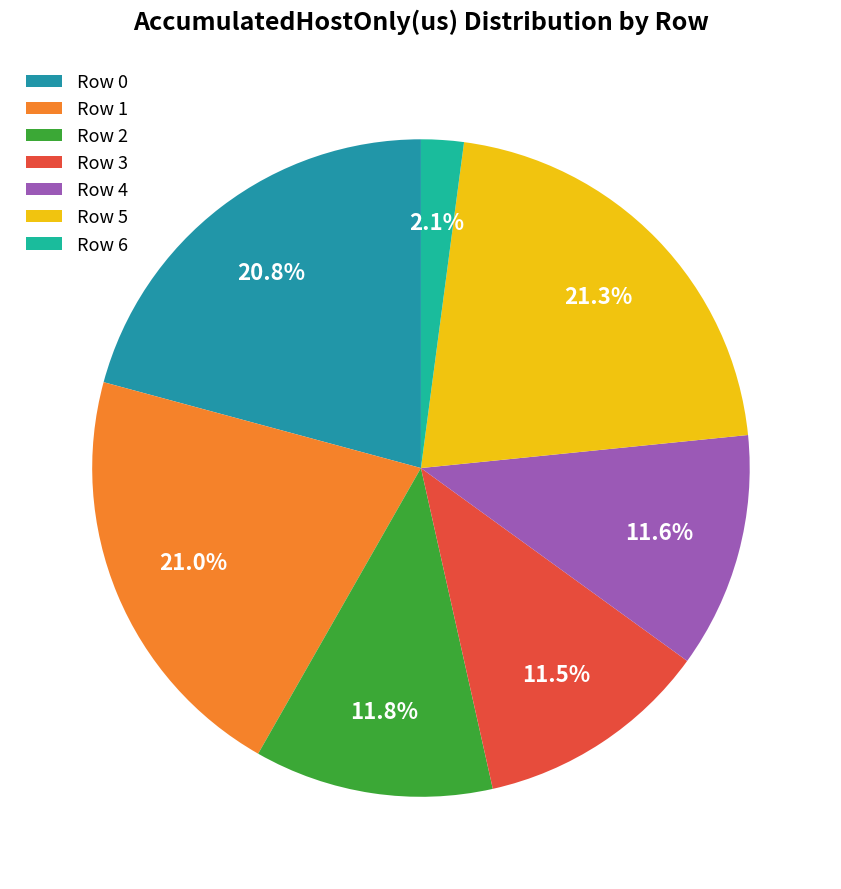

Combined, do Row 0 and Row 5 account for over 50%?

No